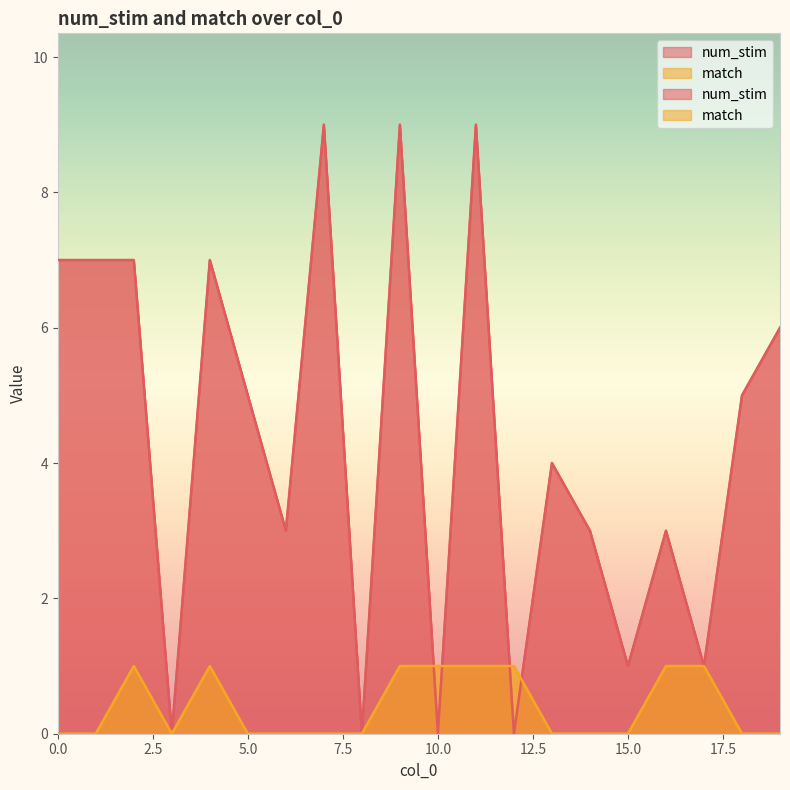

How many lines are shown in the chart?

2